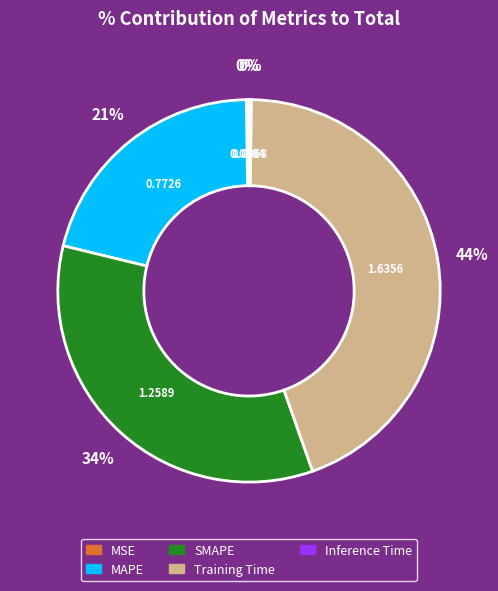

To the nearest percent, what portion does MAPE represent?

21%